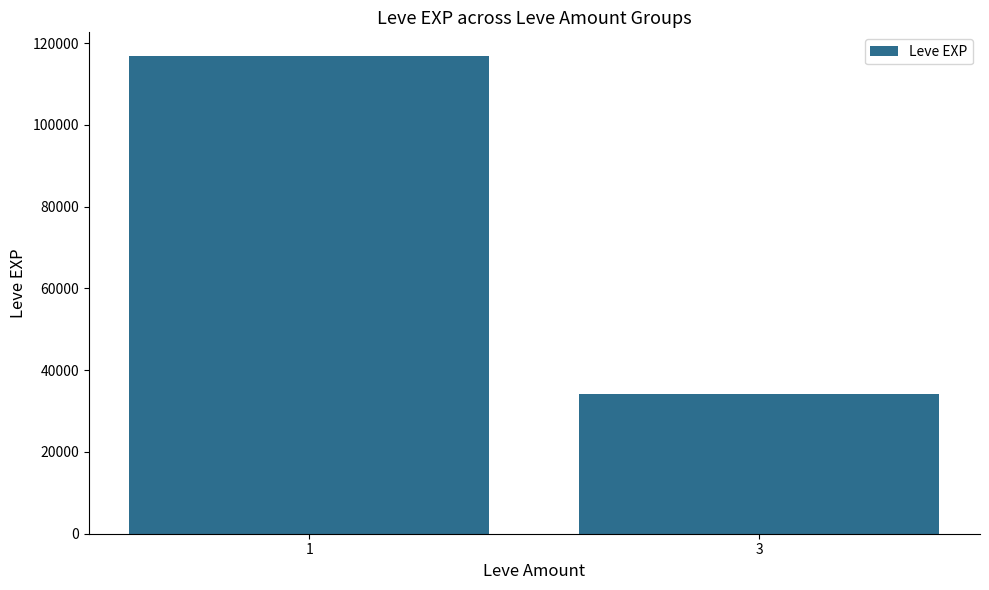

Reading left to right, what are all the values shown in this chart?

116830	34220